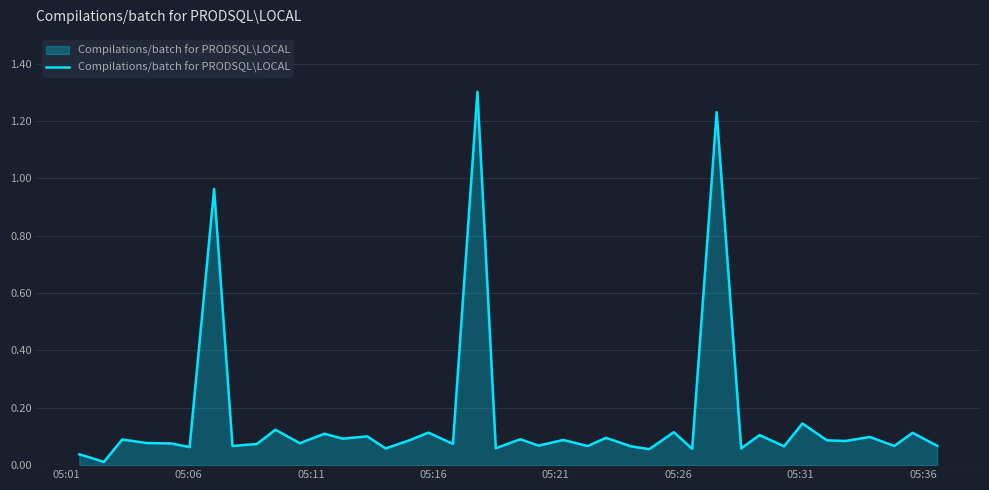

Is this an area chart (filled region under the line)?

Yes